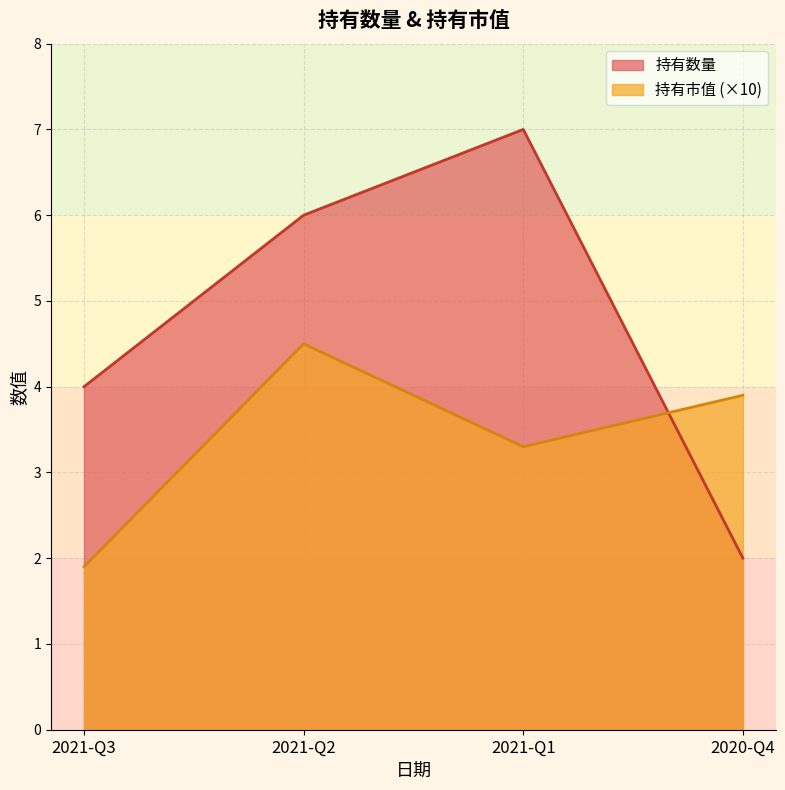

What is the average value of the 持有数量 series?

4.8